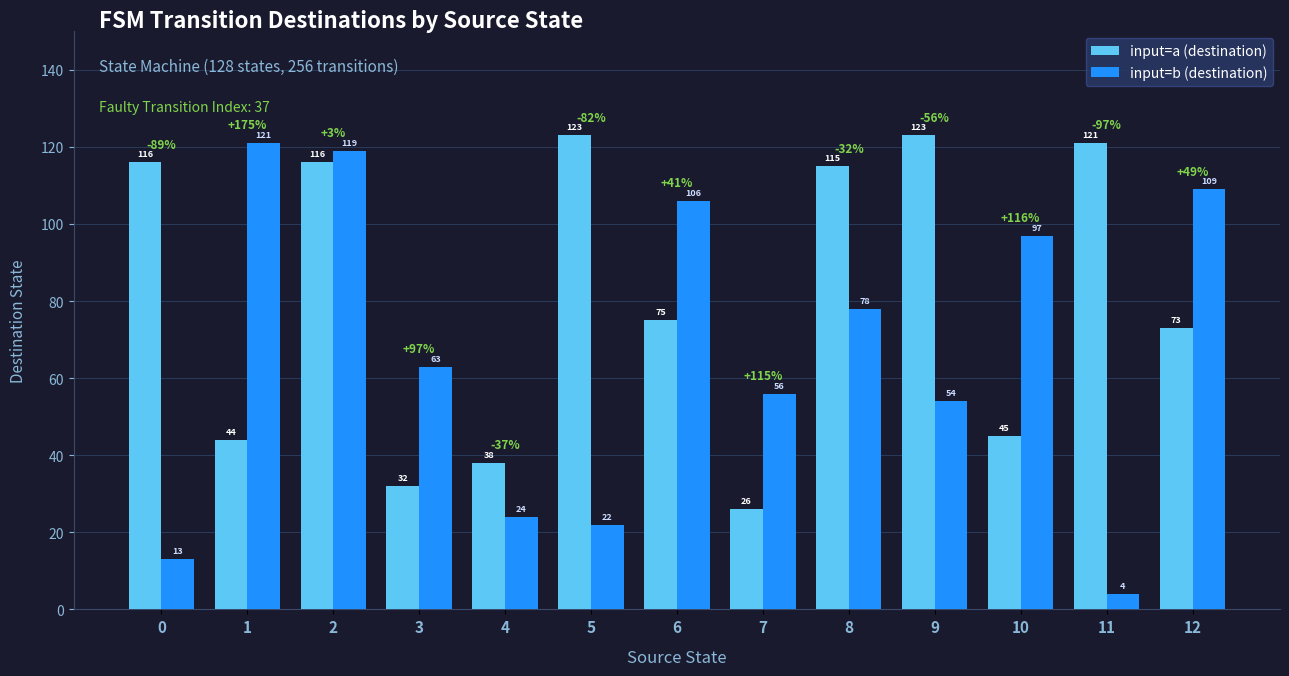

Which series has the widest spread of values?

input=b (destination)